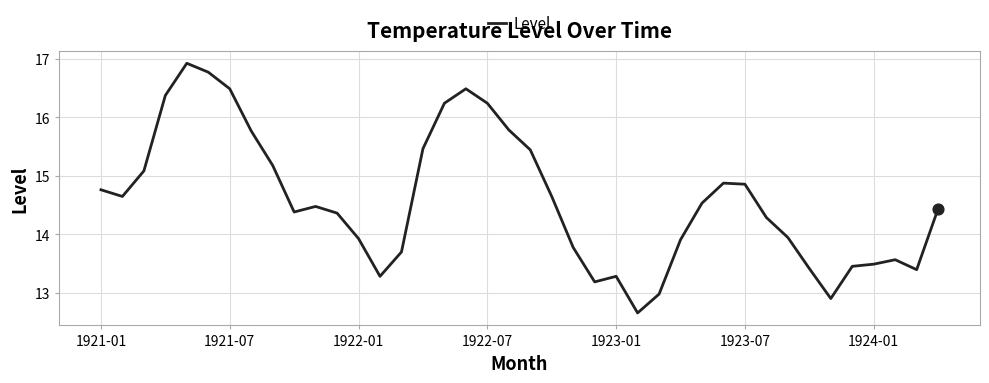

What is the difference between the maximum and minimum values?

4.3